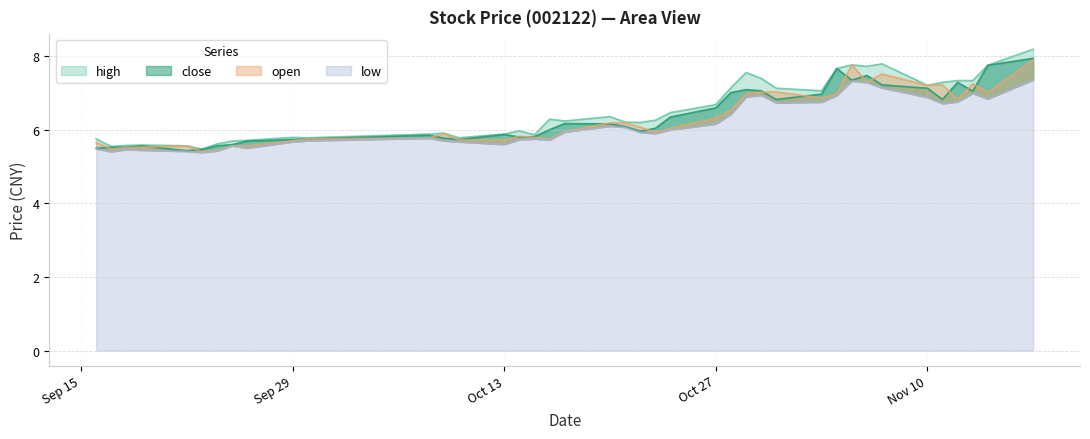

At which label does open reach its minimum?

2014-09-23